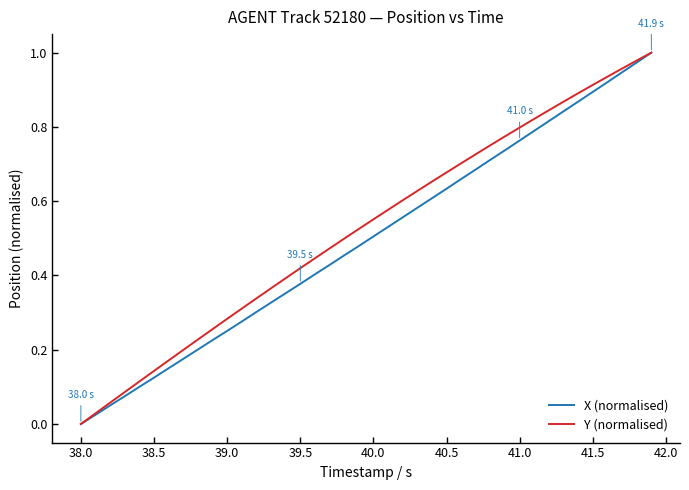

Which category has the lowest value across all series?

38.0